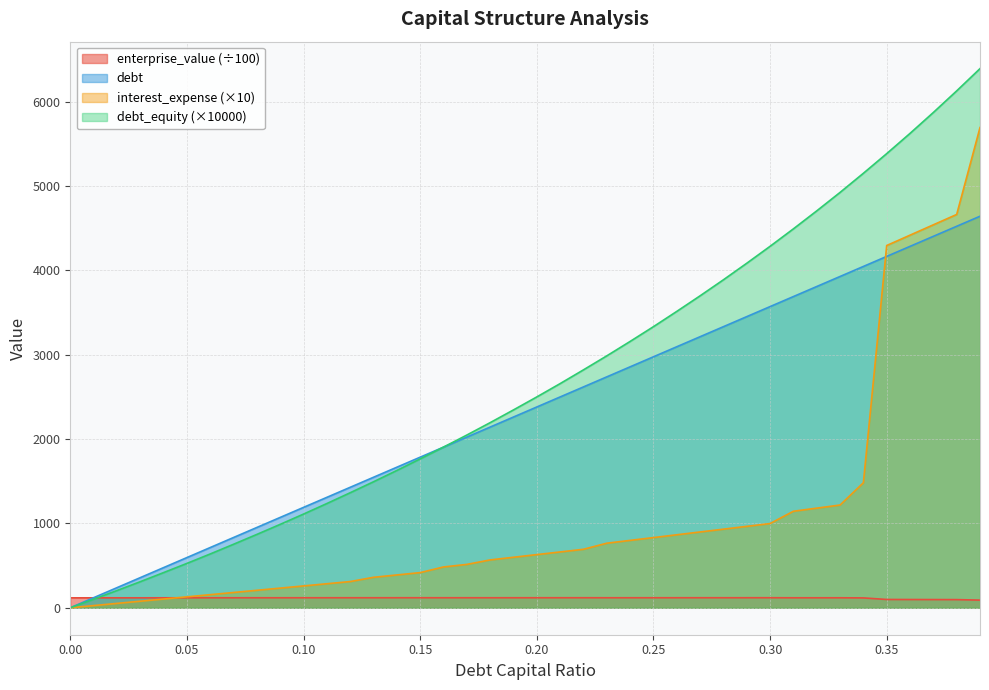

True or false: debt has a value of 1236.0 at 0.11.

True